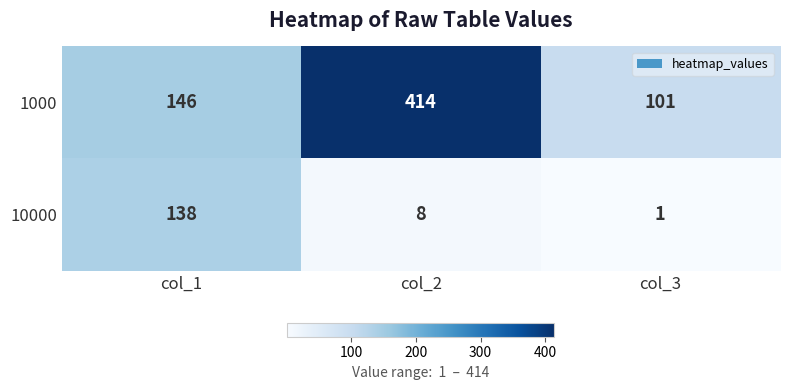

Where is 10000 nearest to the value 69?

col_2